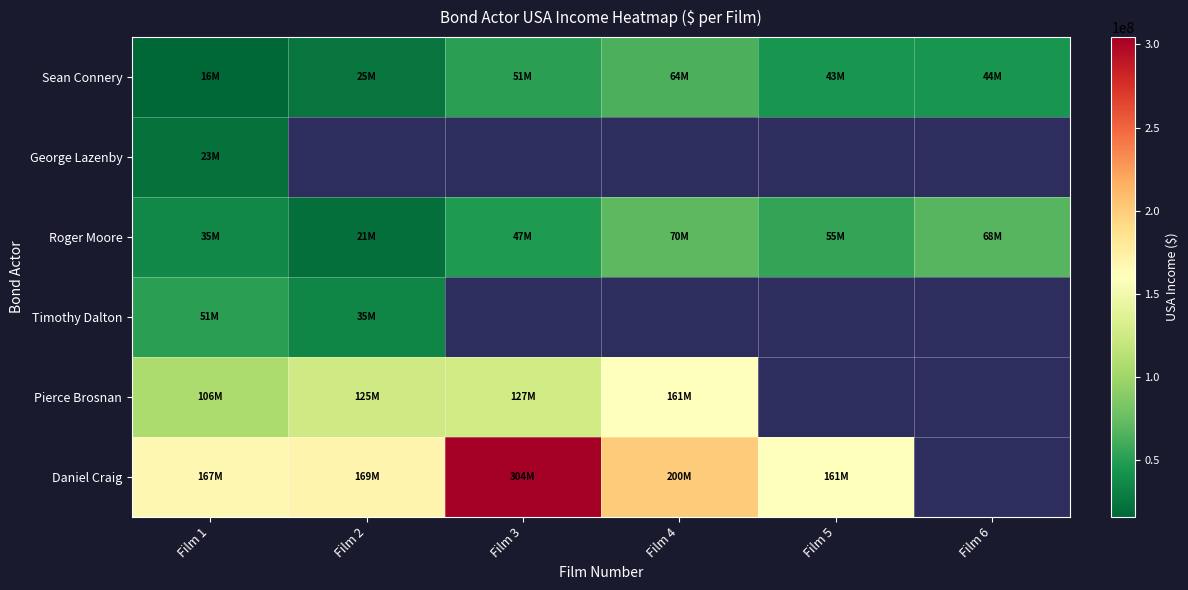

What is the difference between the Daniel Craig values at Film 3 and Film 2?

134991850.0